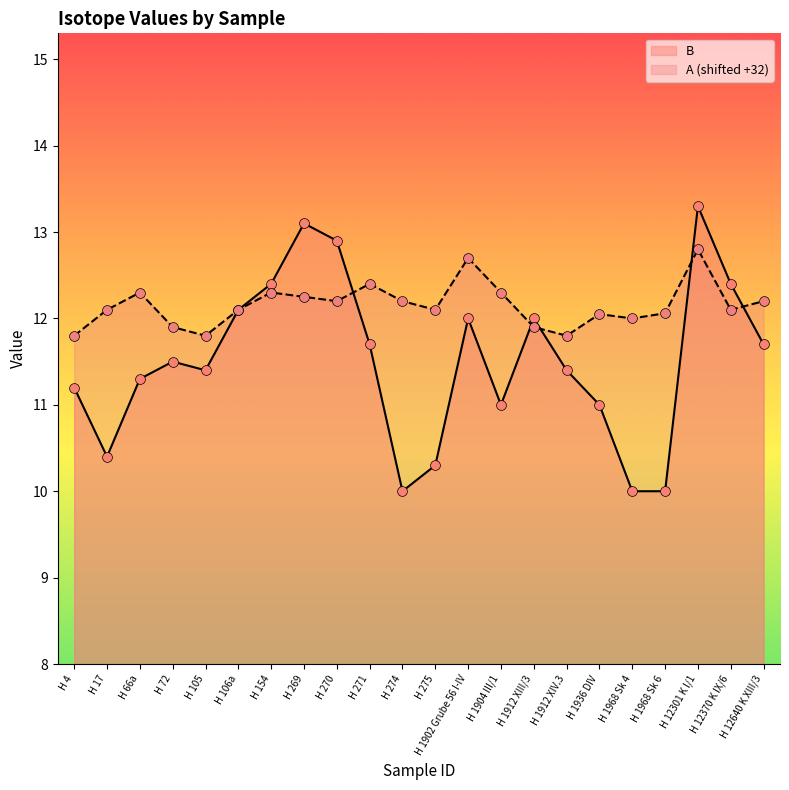

What are all the series names shown in the legend?

B, A (shifted +32)